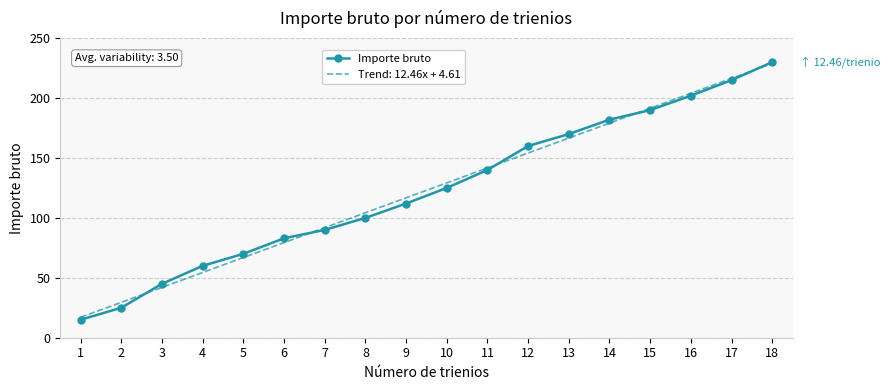

List the labels in order of Importe bruto value, largest first.

18, 17, 16, 15, 14, 13, 12, 11, 10, 9, 8, 7, 6, 5, 4, 3, 2, 1